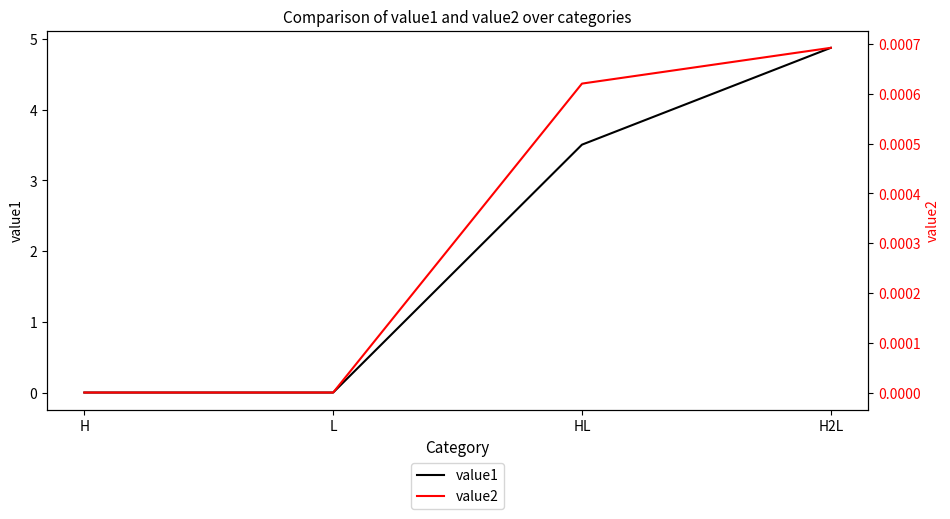

Which series has the largest total across all categories?

value1